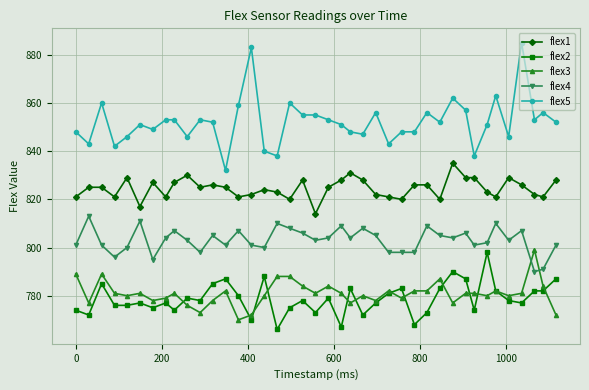

Does the chart display data point markers on the line(s)?

Yes